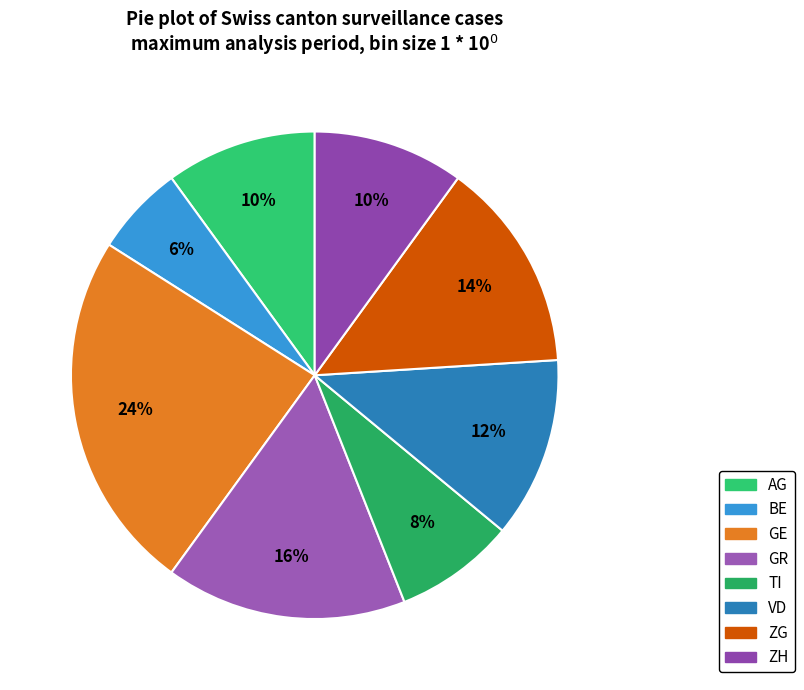

Is it true that AG is 8% of the pie?

False